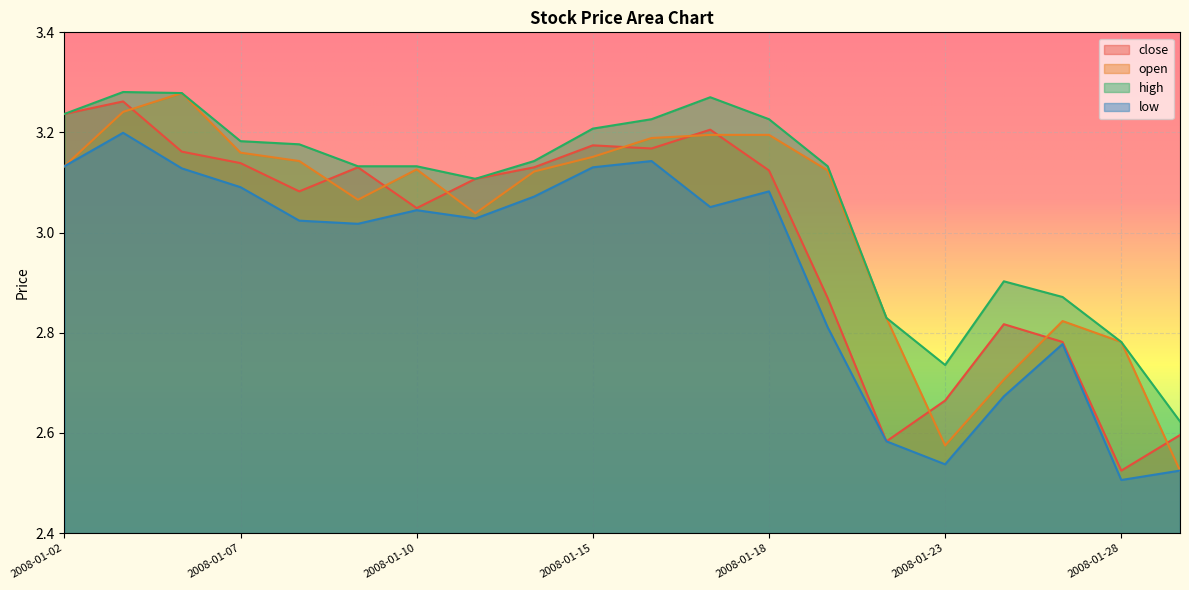

Reading left to right, list all the values displayed in this chart.

close: 3.2	3.3	3.2	3.1	3.1	3.1	3.0	3.1	3.1	3.2	3.2	3.2	3.1	2.9	2.6	2.7	2.8	2.8	2.5	2.6
open: 3.1	3.2	3.3	3.2	3.1	3.1	3.1	3.0	3.1	3.2	3.2	3.2	3.2	3.1	2.8	2.6	2.7	2.8	2.8	2.5
high: 3.2	3.3	3.3	3.2	3.2	3.1	3.1	3.1	3.1	3.2	3.2	3.3	3.2	3.1	2.8	2.7	2.9	2.9	2.8	2.6
low: 3.1	3.2	3.1	3.1	3.0	3.0	3.0	3.0	3.1	3.1	3.1	3.1	3.1	2.8	2.6	2.5	2.7	2.8	2.5	2.5